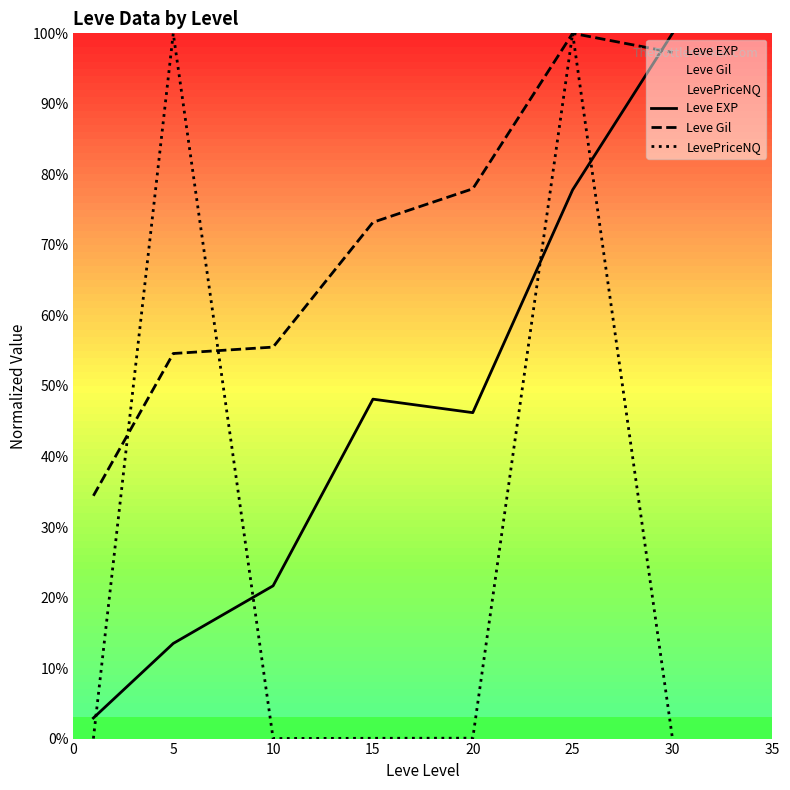

Which series ends up on top after the final intersection of Leve EXP and LevePriceNQ?

Leve EXP